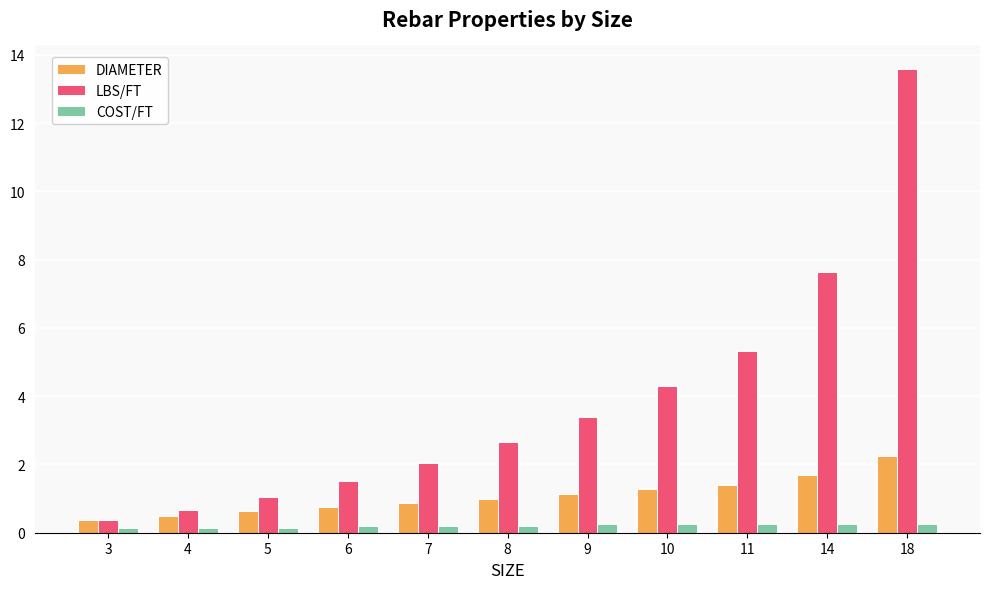

Which series has the largest range (max minus min)?

LBS/FT